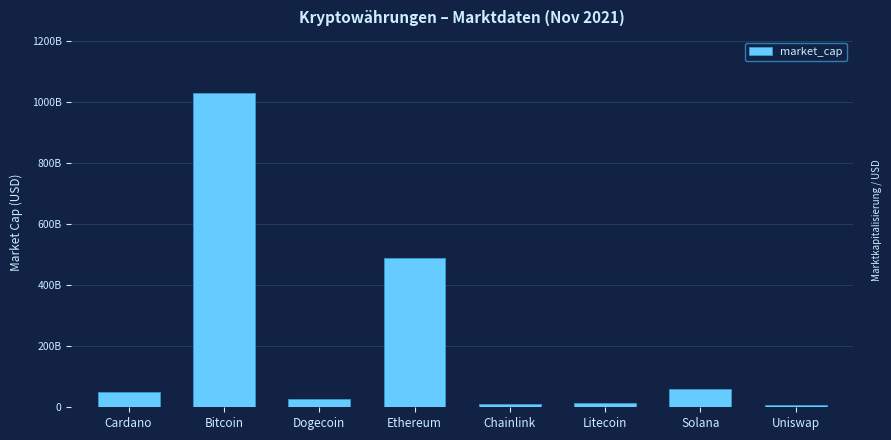

Are the bars horizontal?

No